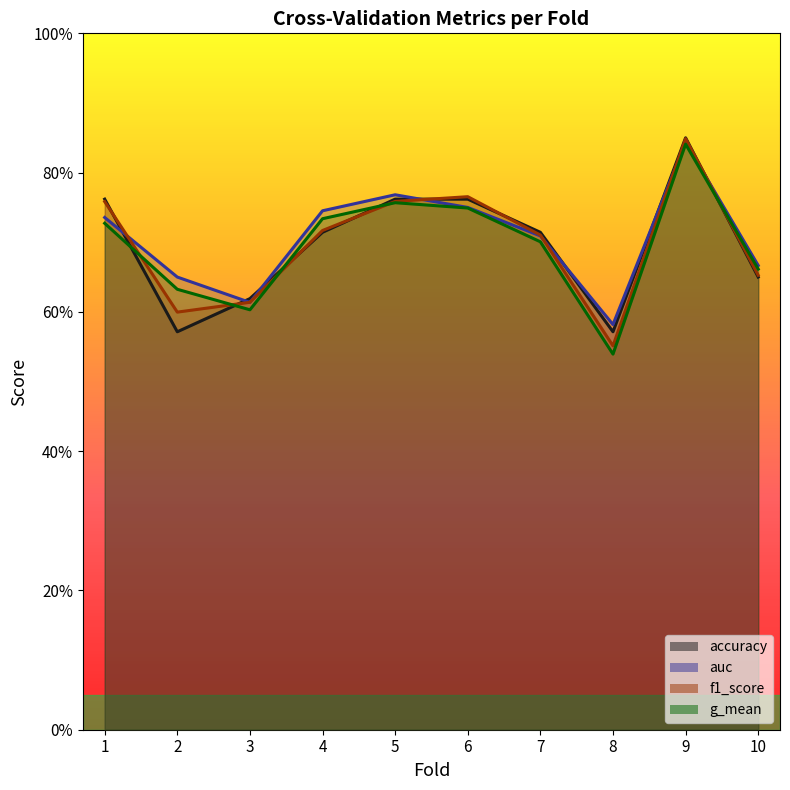

What is the value of the f1_score point at the 2nd from the left?

0.6